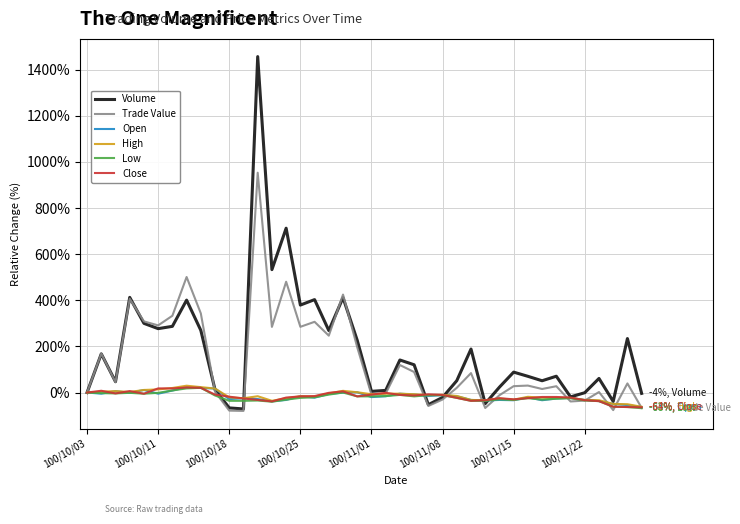

What is the maximum value shown in the chart?

1456.7